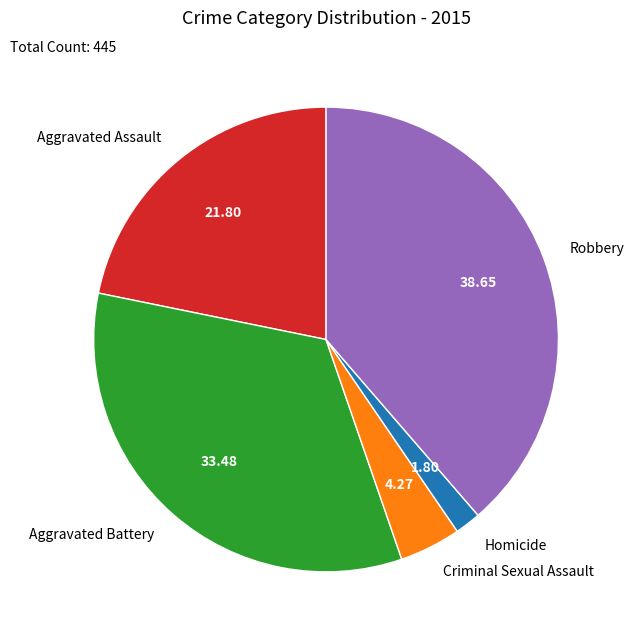

What is the largest slice in the pie chart?

Robbery